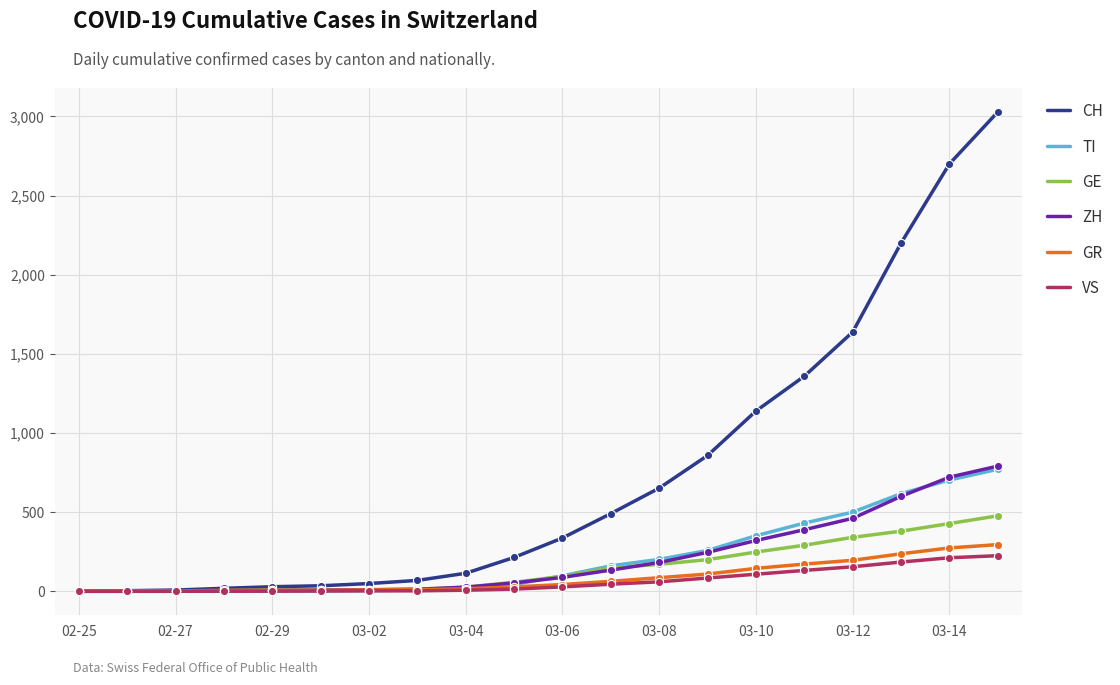

Which series has the largest range (max minus min)?

CH